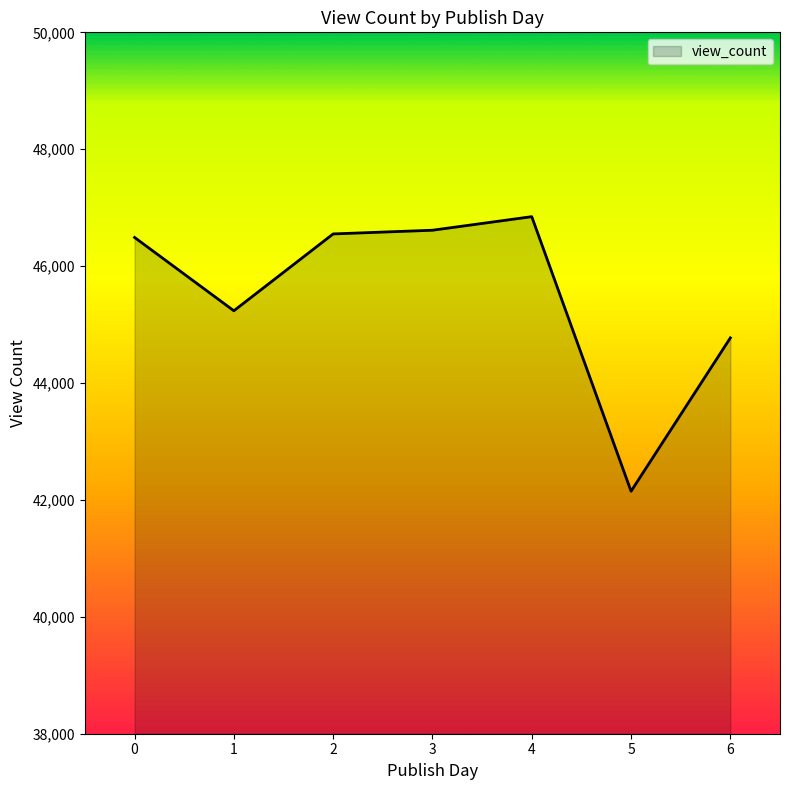

Which category has the lowest value across all series?

5